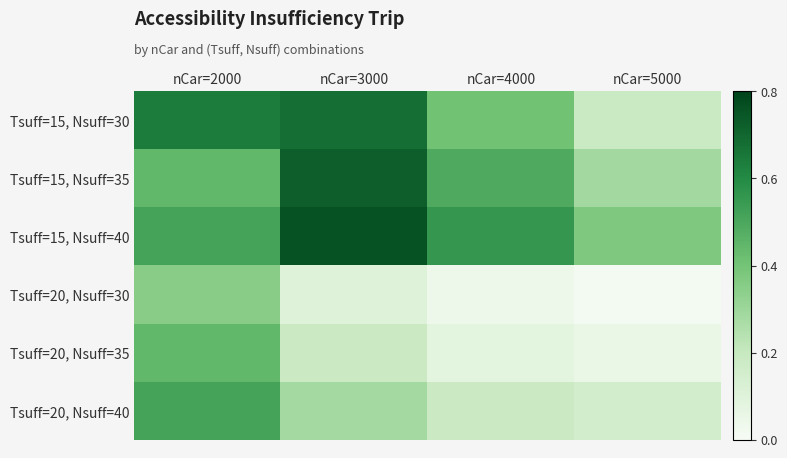

List the series in order of their peak value, highest first.

Tsuff=15, Nsuff=40, Tsuff=15, Nsuff=35, Tsuff=15, Nsuff=30, Tsuff=20, Nsuff=40, Tsuff=20, Nsuff=35, Tsuff=20, Nsuff=30